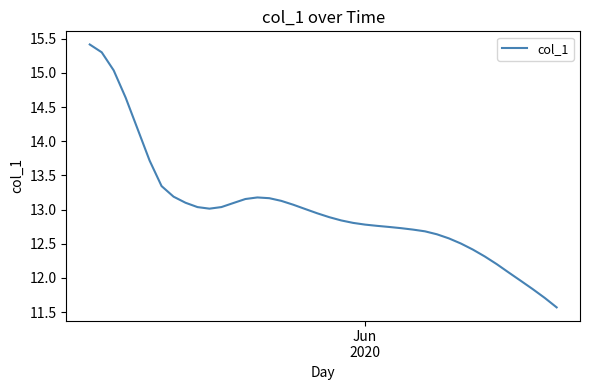

What is the greatest value displayed?

15.4